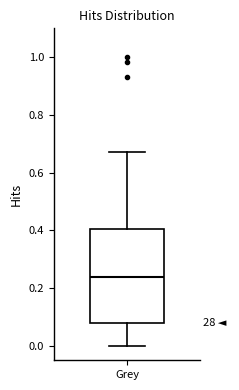

Transcribe this box plot: give where the median line is, the range the box spans, and where the two whiskers end, as read against the y-axis. The values are not printed on the chart, so give them approximately, as read against the axis.

median 0.24, box 0.08 to 0.40, whiskers 0.00 to 0.66